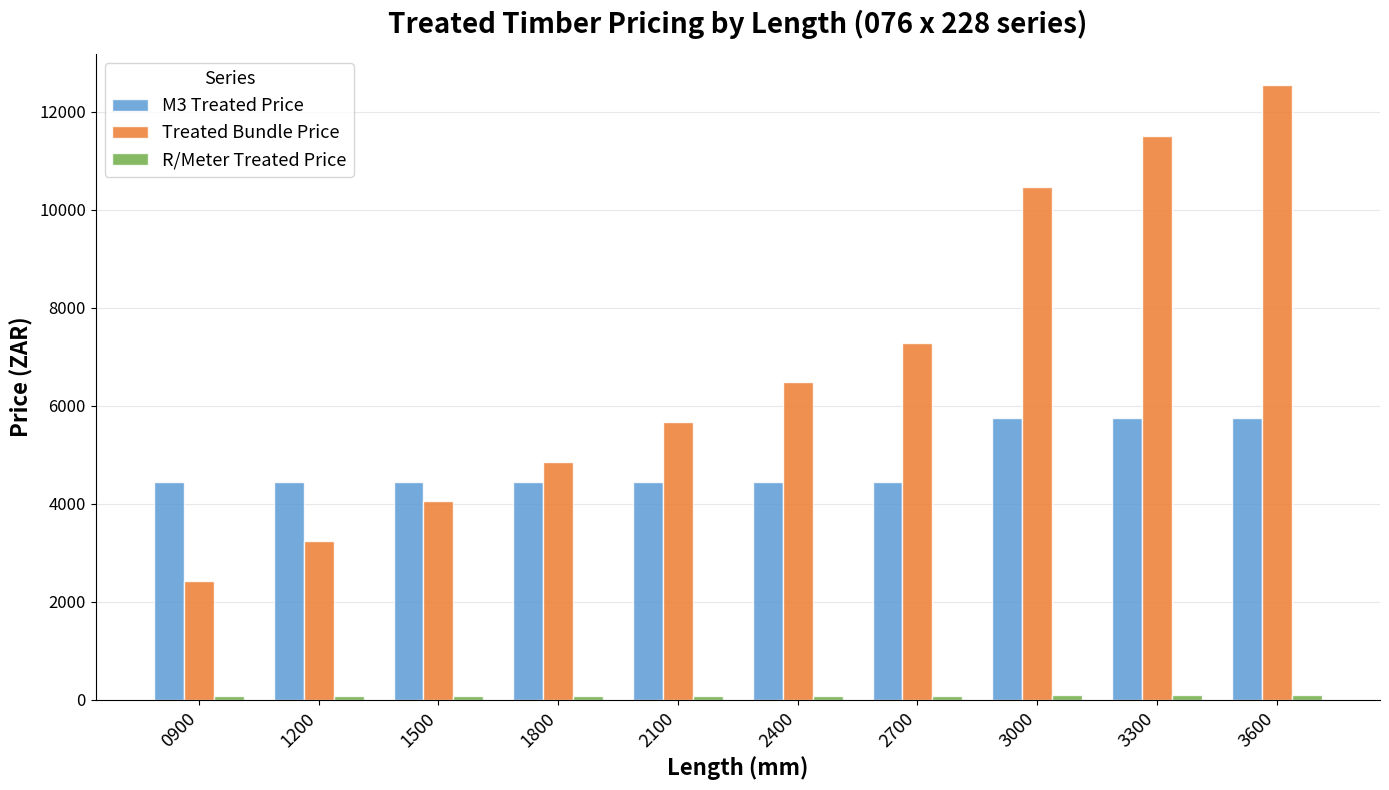

True or false: Treated Bundle Price has a value of 4046.0 at 2400.

False